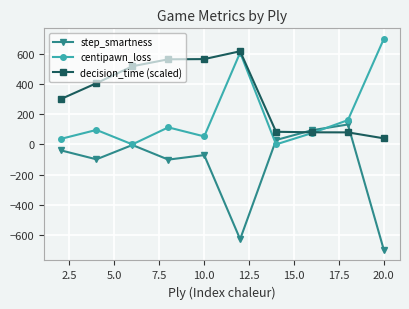

Which series ends up on top after the final intersection of centipawn_loss and decision_time (scaled)?

centipawn_loss